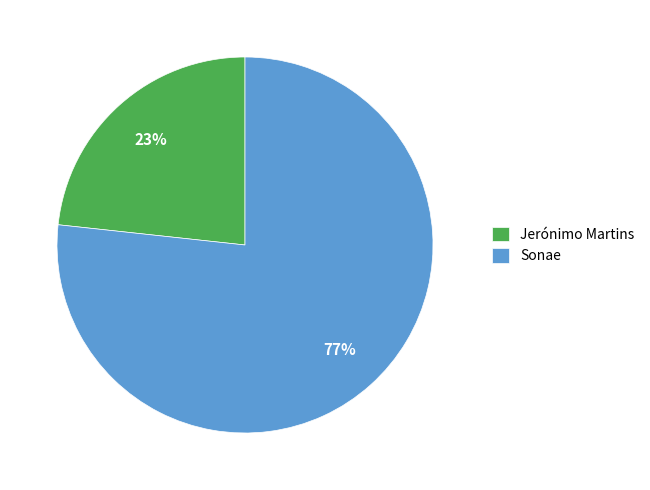

Does Jerónimo Martins represent more than half of the total?

No